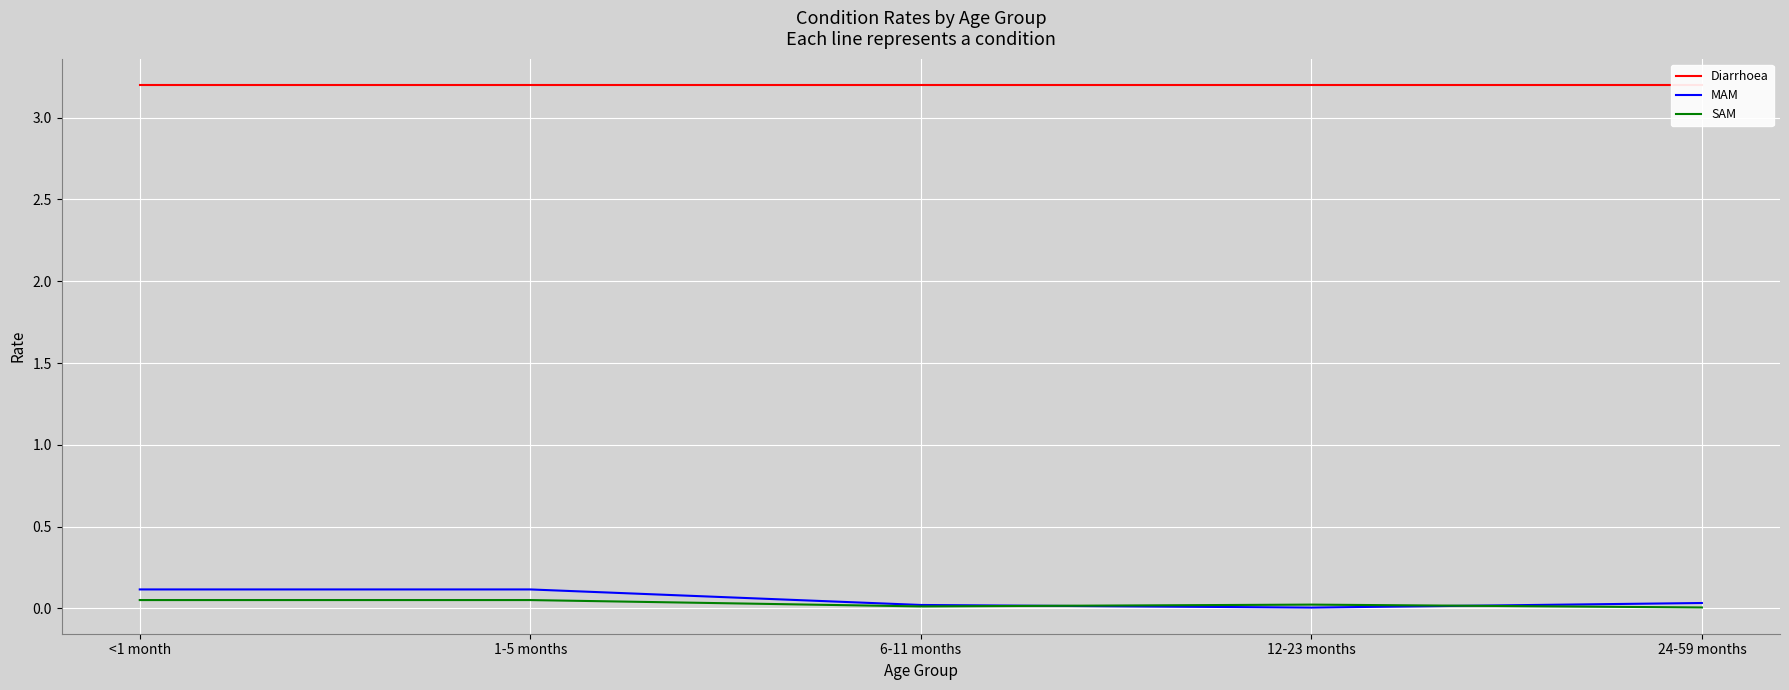

What is the total value across all series at <1 month?

3.4